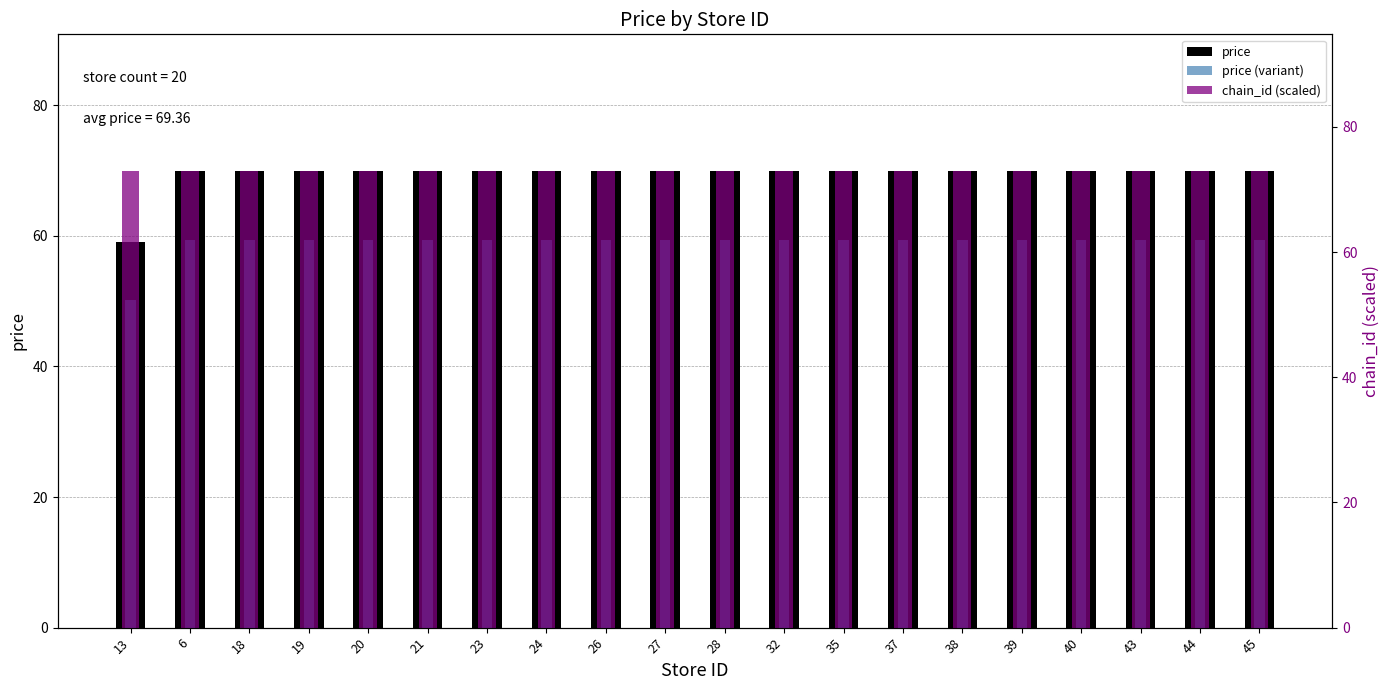

How many distinct data groups are displayed?

3